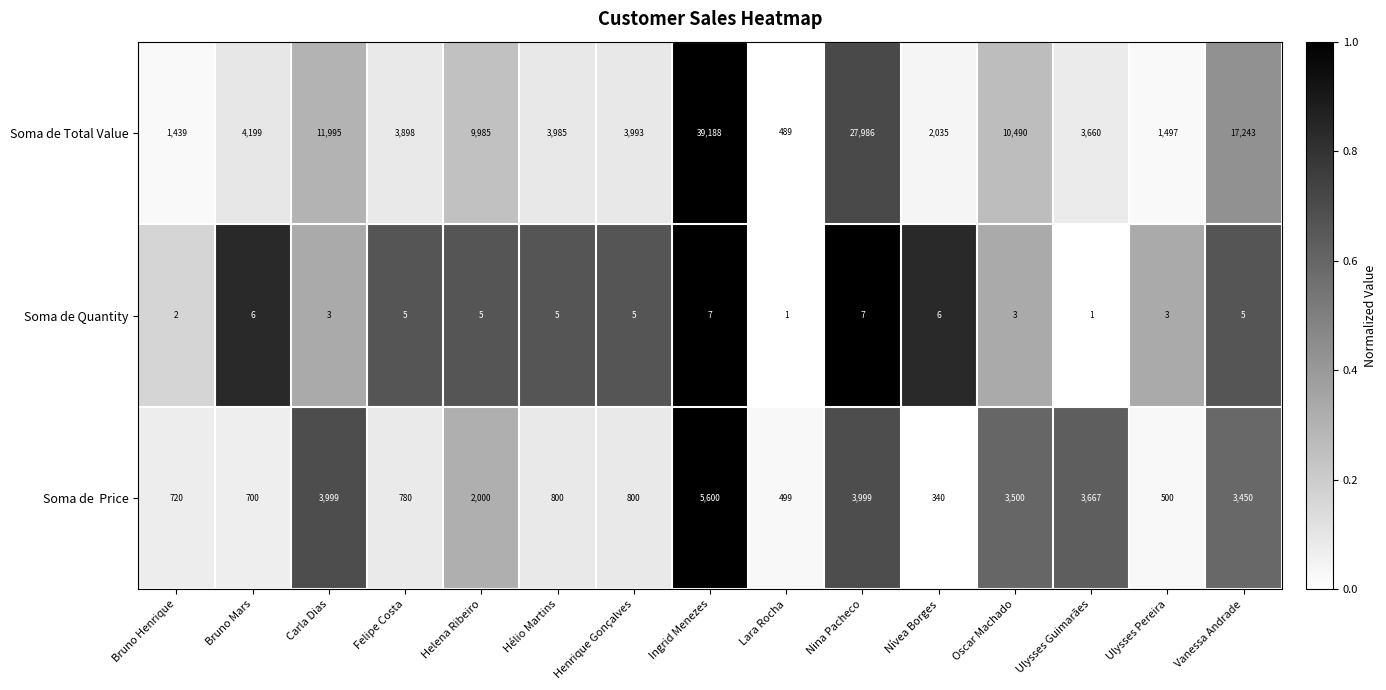

What is the spread (max minus min) of values at Vanessa Andrade?

17238